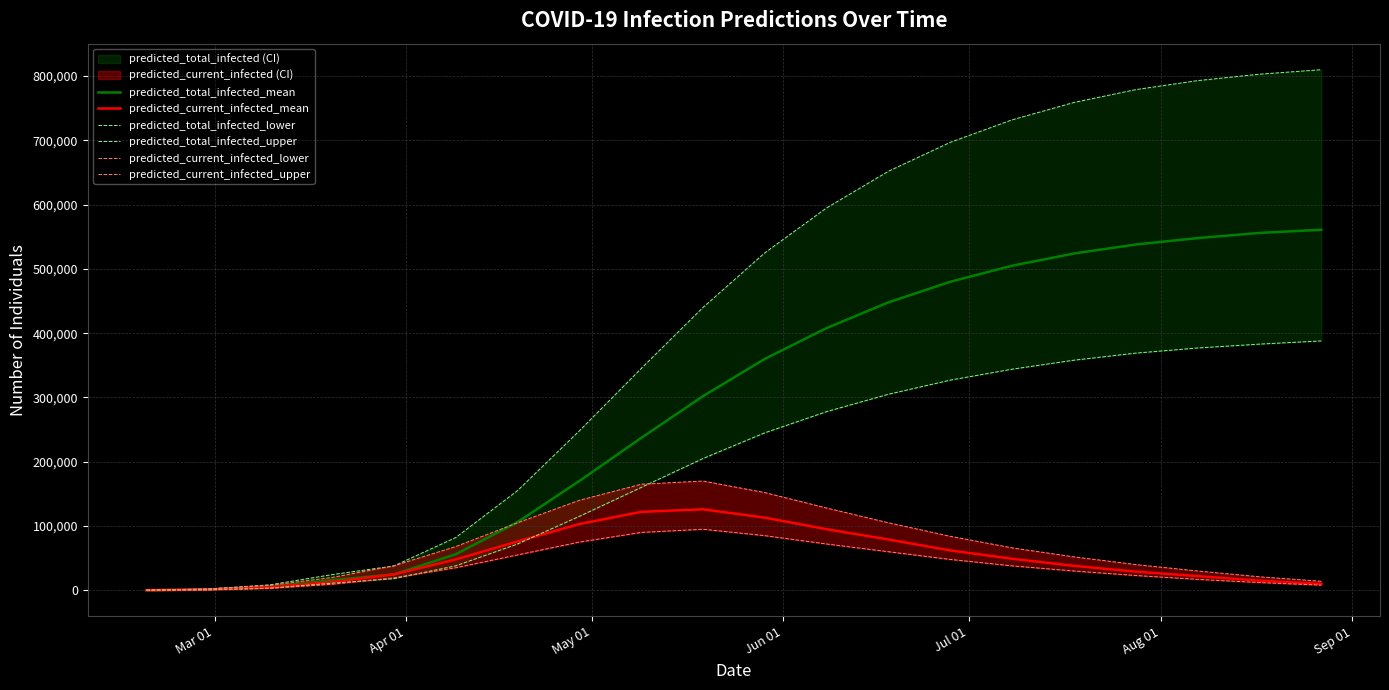

What is the maximum value for predicted_total_infected_mean?

561000